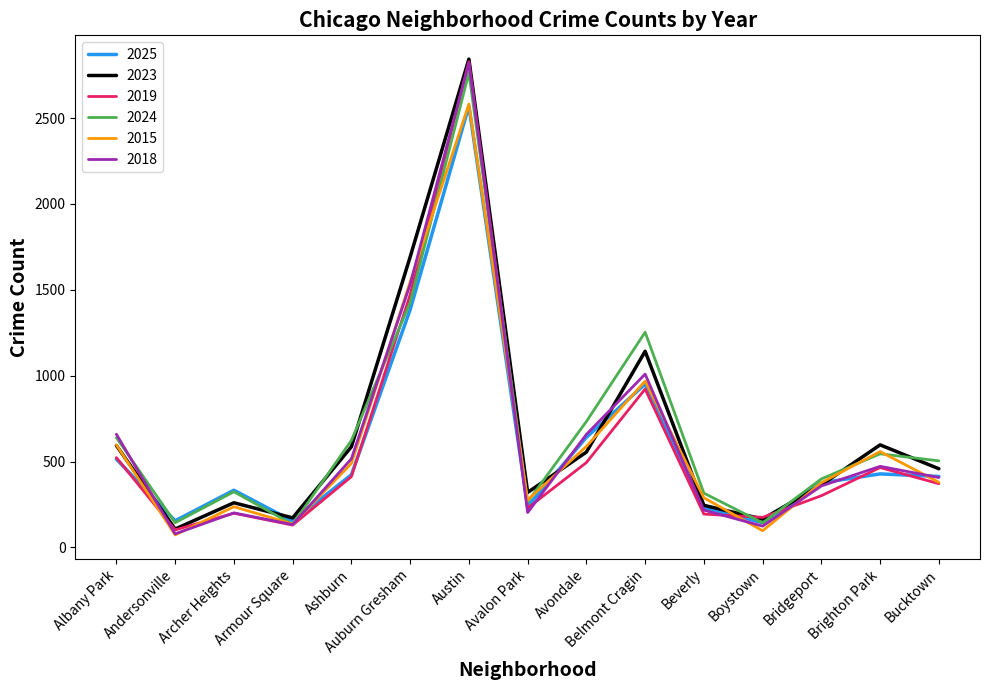

What is the difference between the maximum and minimum values in the 2025 series?

2426